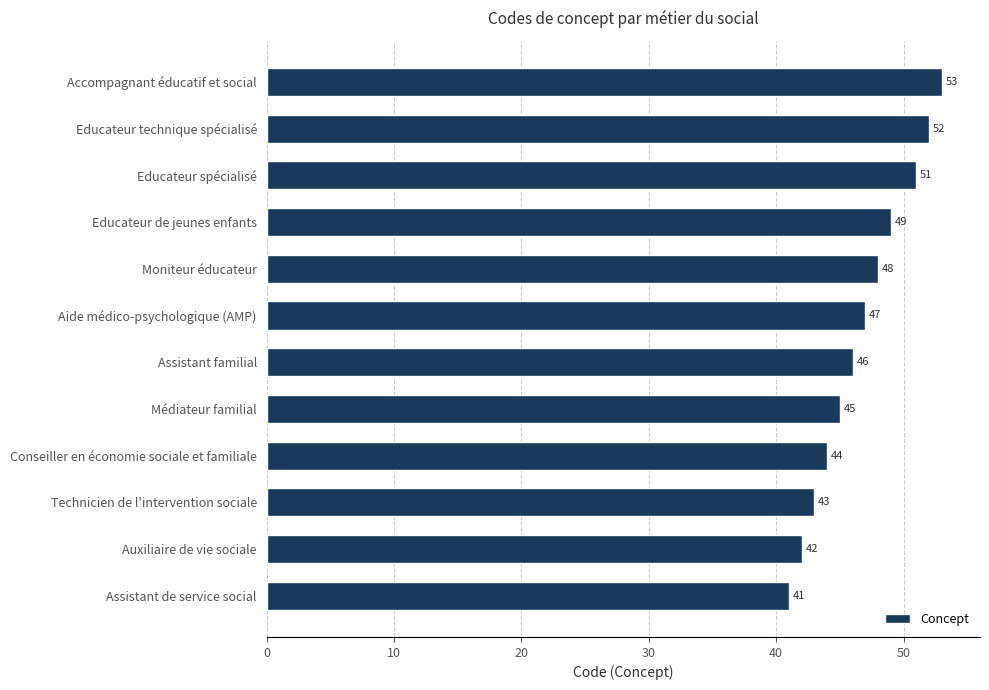

List the labels in order of value, largest first.

Accompagnant éducatif et social, Educateur technique spécialisé, Educateur spécialisé, Educateur de jeunes enfants, Moniteur éducateur, Aide médico-psychologique (AMP), Assistant familial, Médiateur familial, Conseiller en économie sociale et familiale, Technicien de l'intervention sociale, Auxiliaire de vie sociale, Assistant de service social